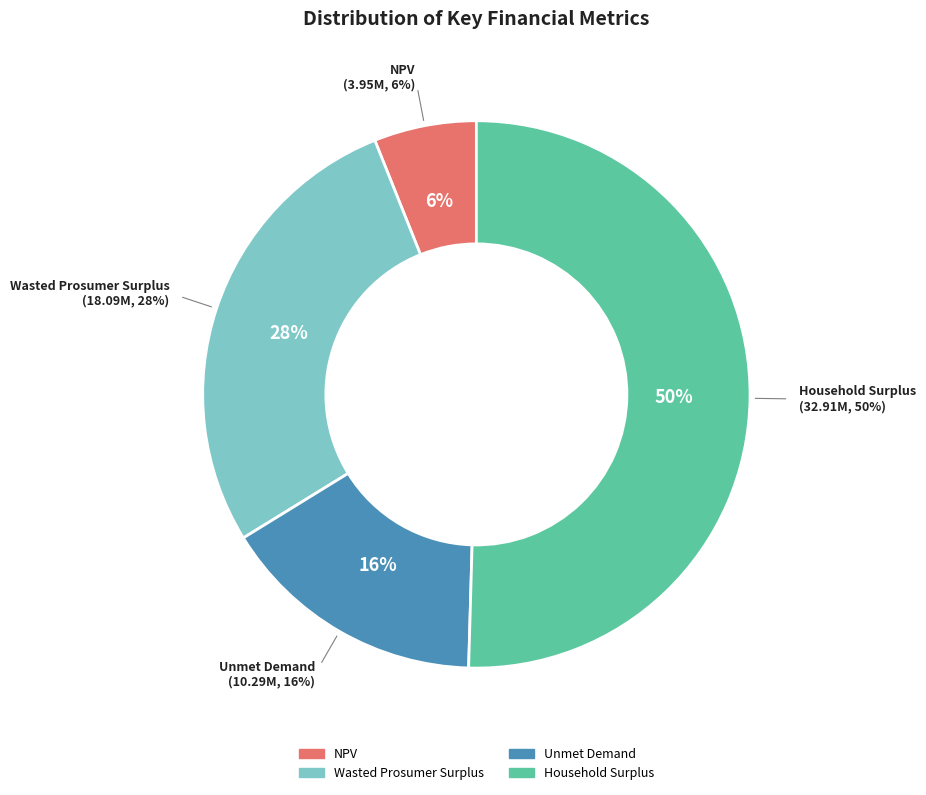

How many slices are in this pie chart?

4